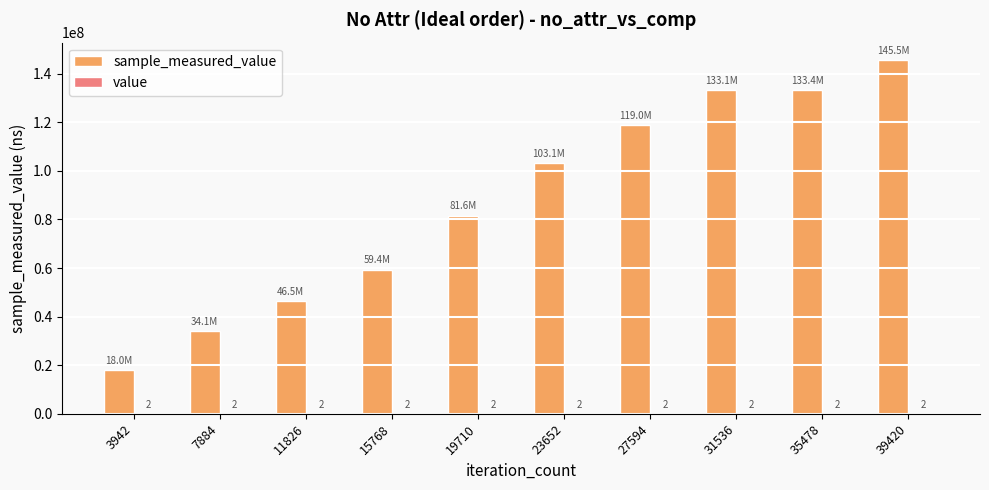

At which category is the sum across all series the highest?

39420